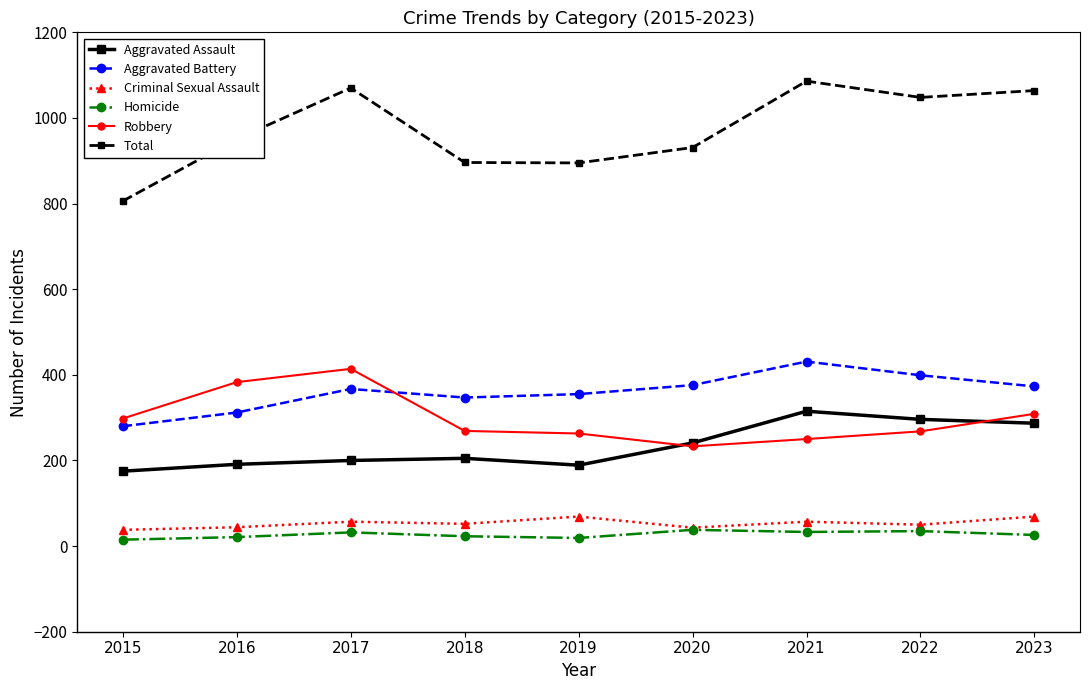

What are all the series names shown in the legend?

Aggravated Assault, Aggravated Battery, Criminal Sexual Assault, Homicide, Robbery, Total